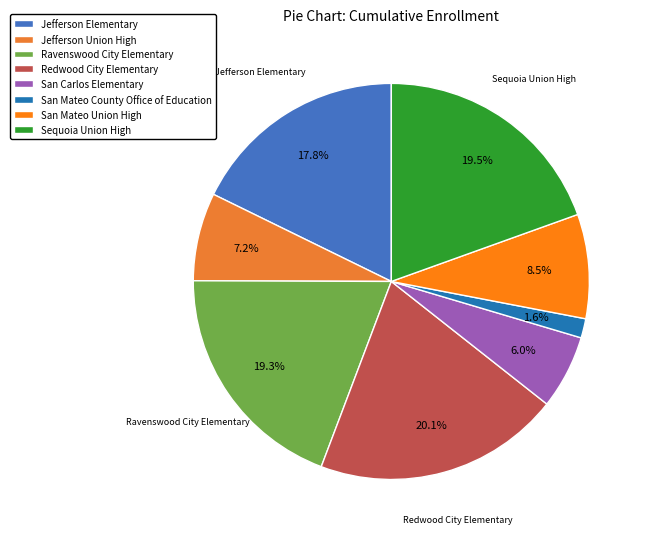

How many slices are in this pie chart?

8